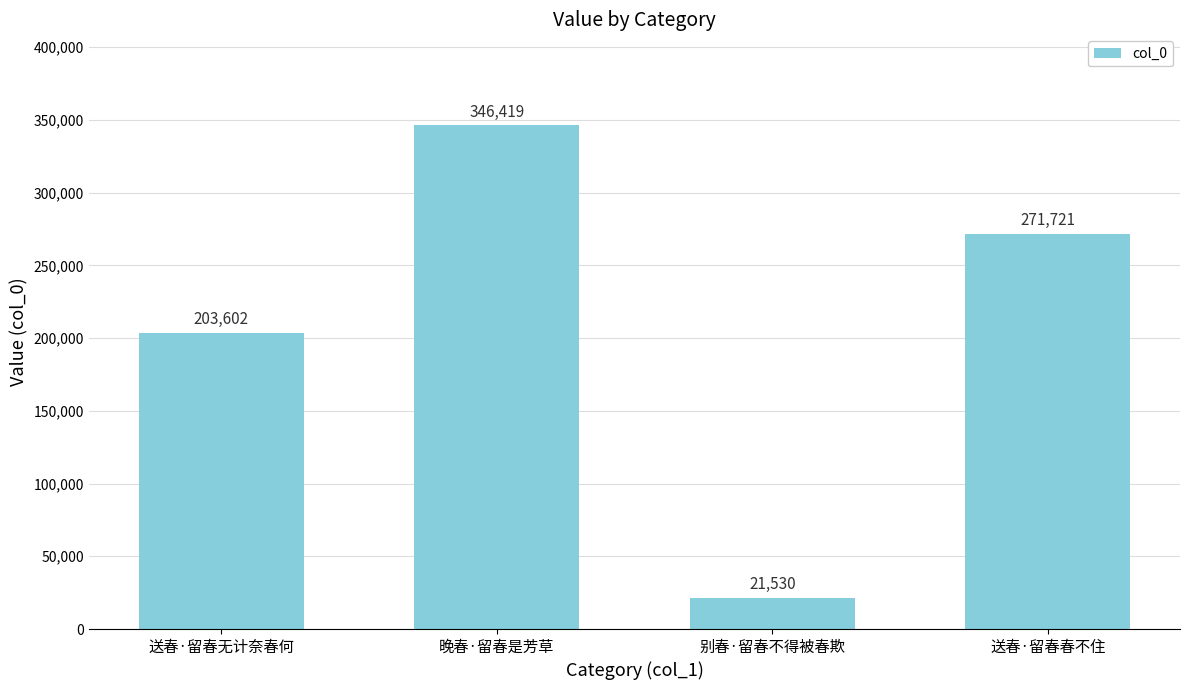

At which label is the value closest to 183974?

送春·留春无计奈春何